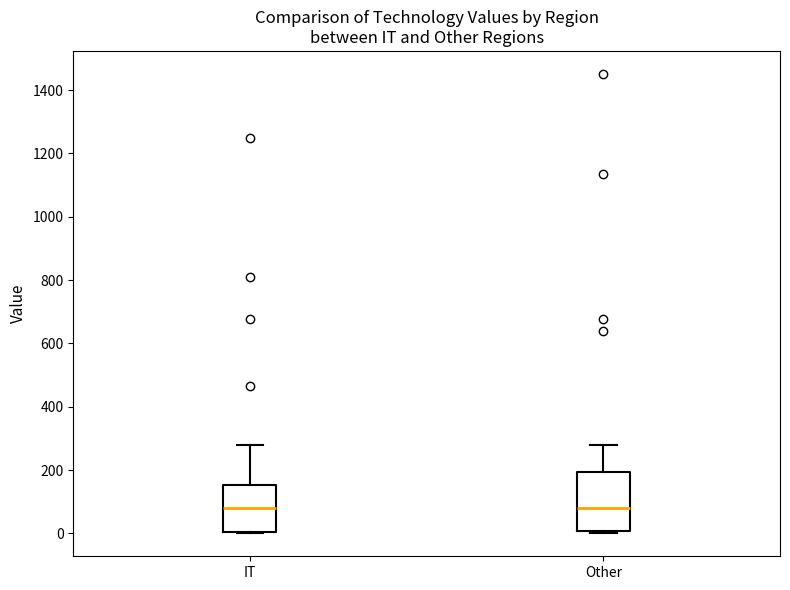

Where is the upper edge of the box for Other on the y-axis? The values are not printed on the chart, so give them approximately, as read against the axis.

200